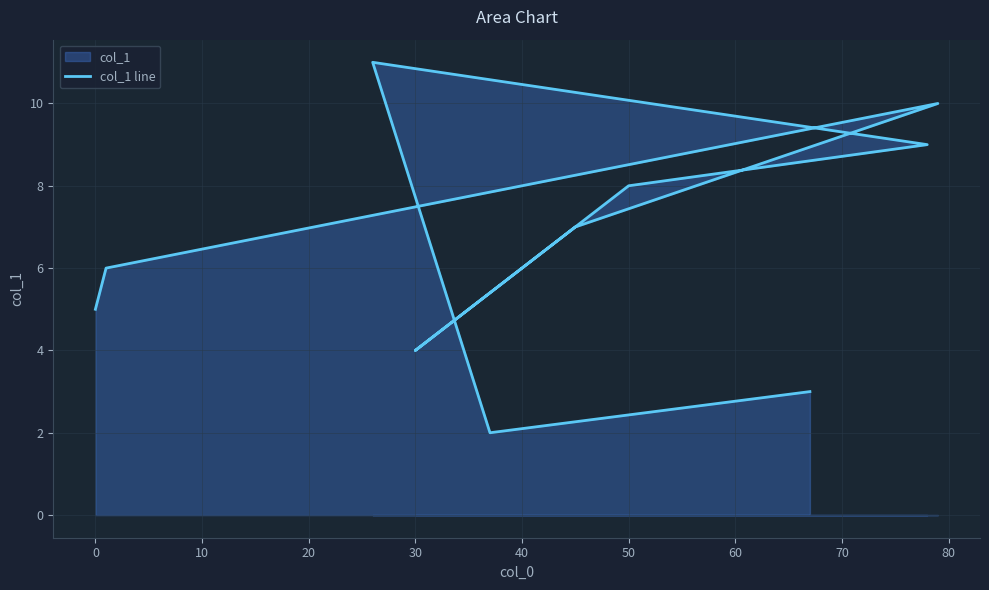

How many interior local peaks (higher than both neighbors) does the data have?

2